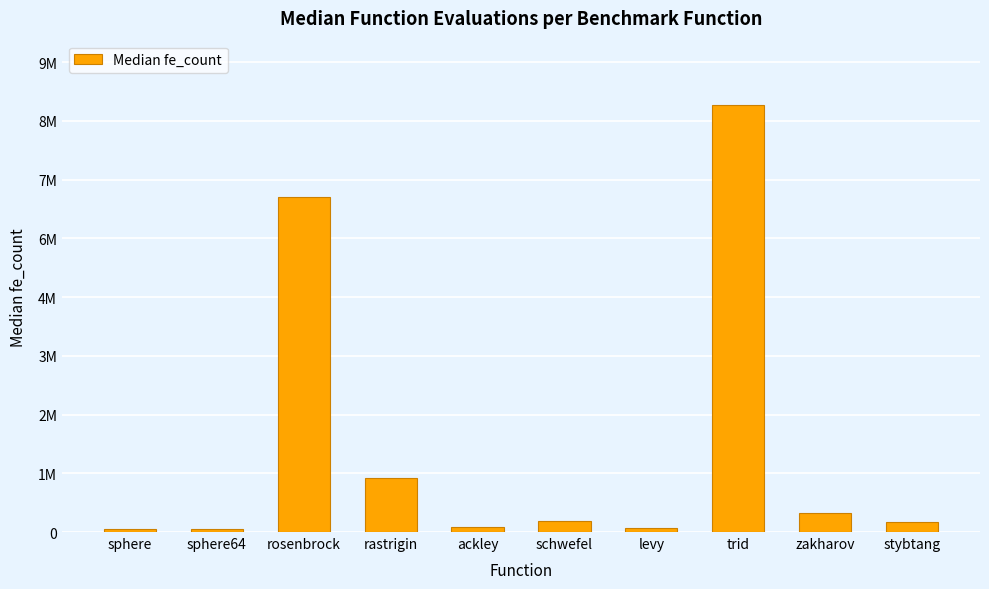

Does the chart contain any negative values?

No